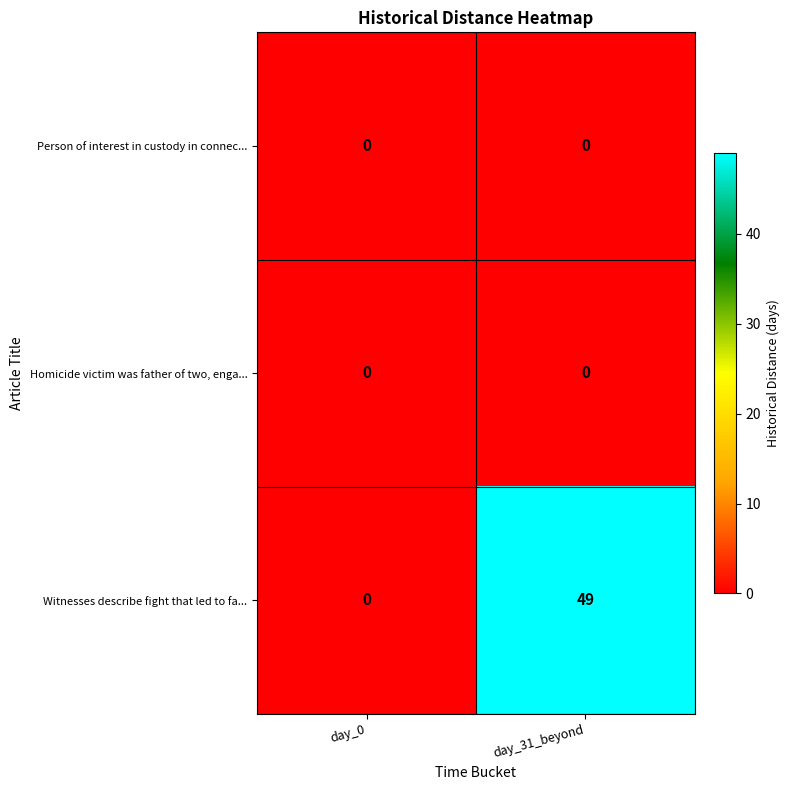

True or false: Person of interest in custody in connec... has a value of 0 at day_31_beyond.

True